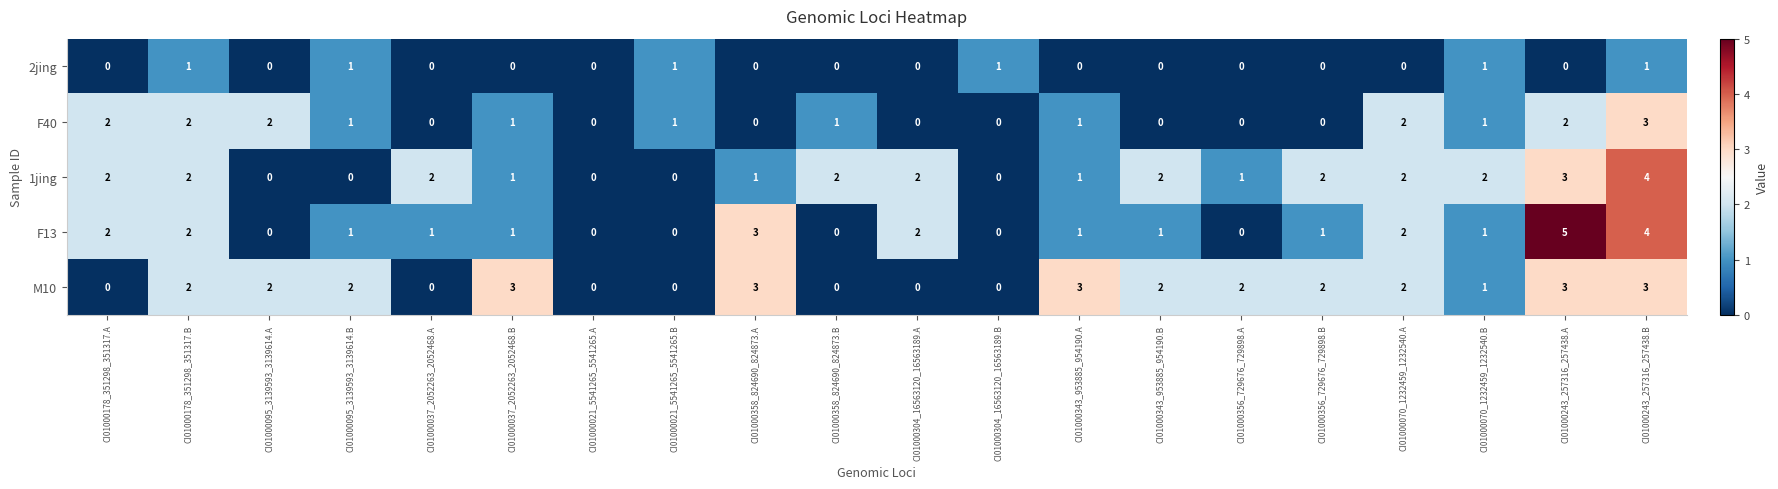

What is the total value across all series at CI01000343_953885_954190.B?

5